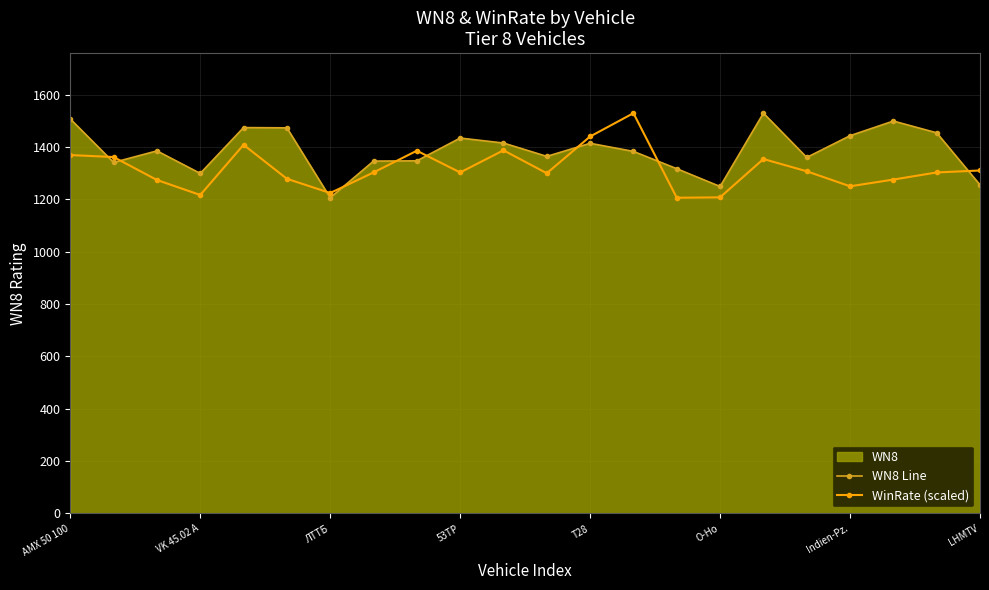

What is the average value of the WN8 Line series?

1386.1